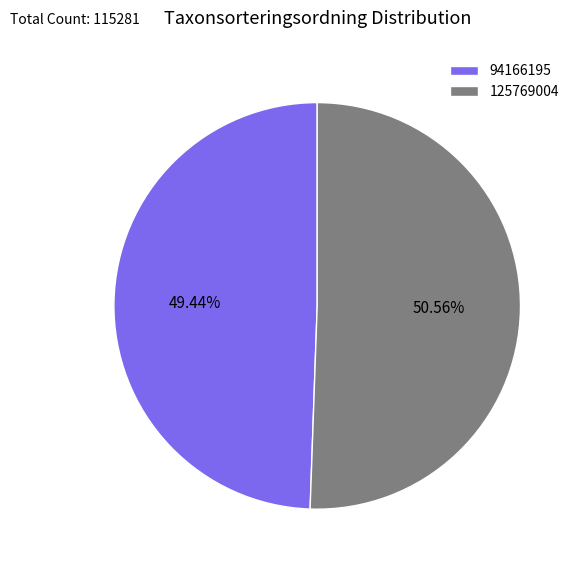

To the nearest percent, what is the difference between the largest and smallest slice percentages?

1%